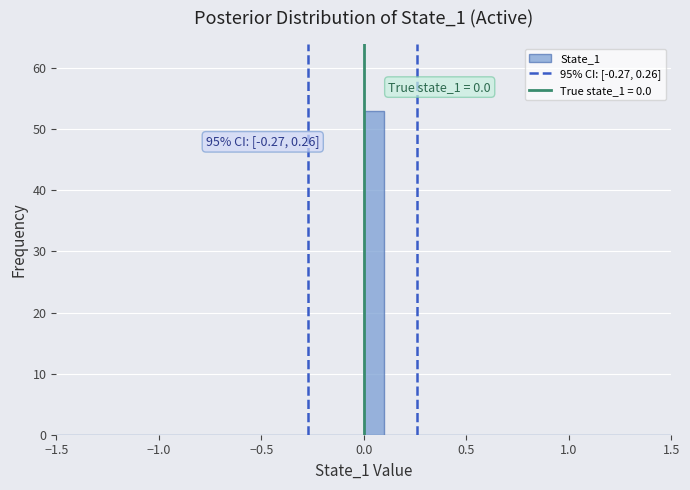

Read against the x-axis, roughly where is the centre of the tallest bar?

0.05